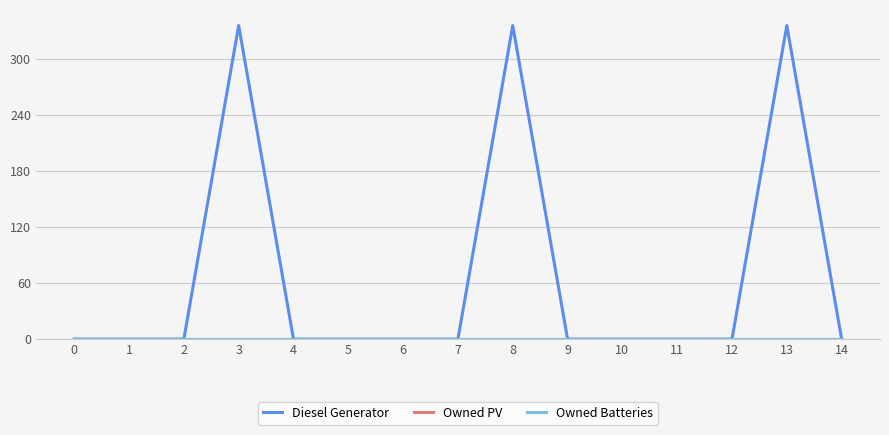

At how many categories does at least one series exceed 234?

3